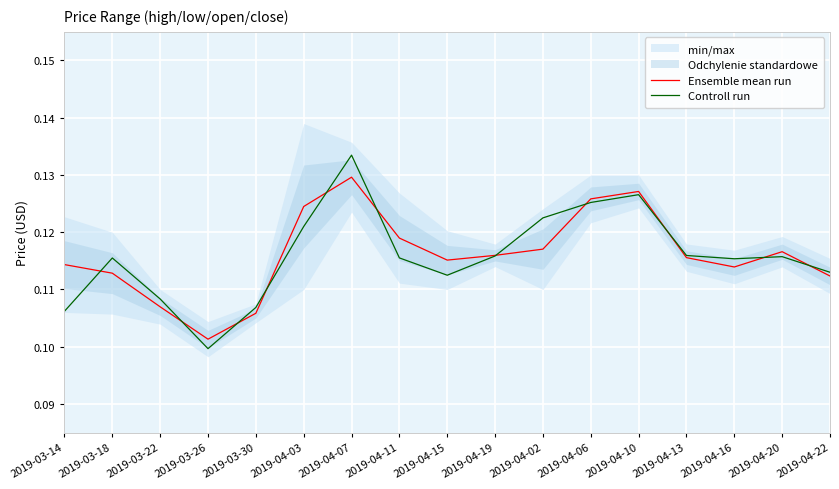

Between 2019-04-03 and 2019-04-15, which series saw the biggest shift?

Ensemble mean run